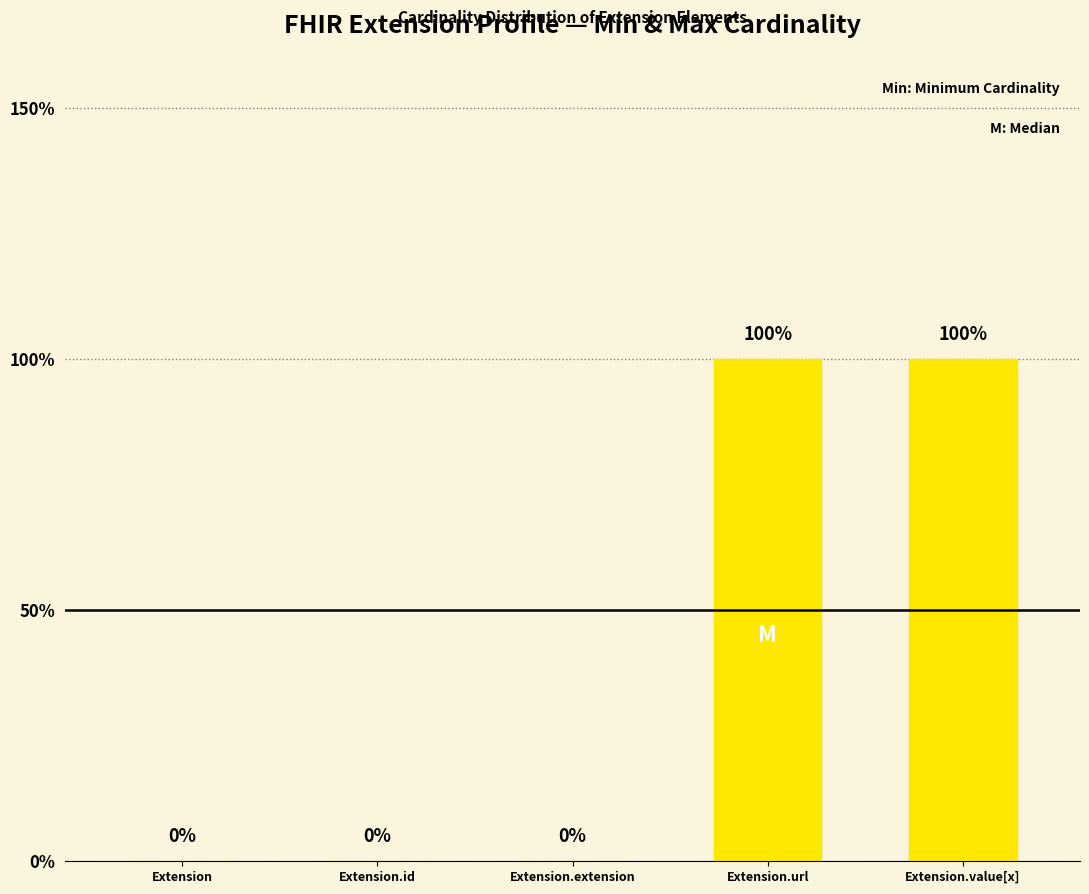

Count the values in the range 0 to 1.

5